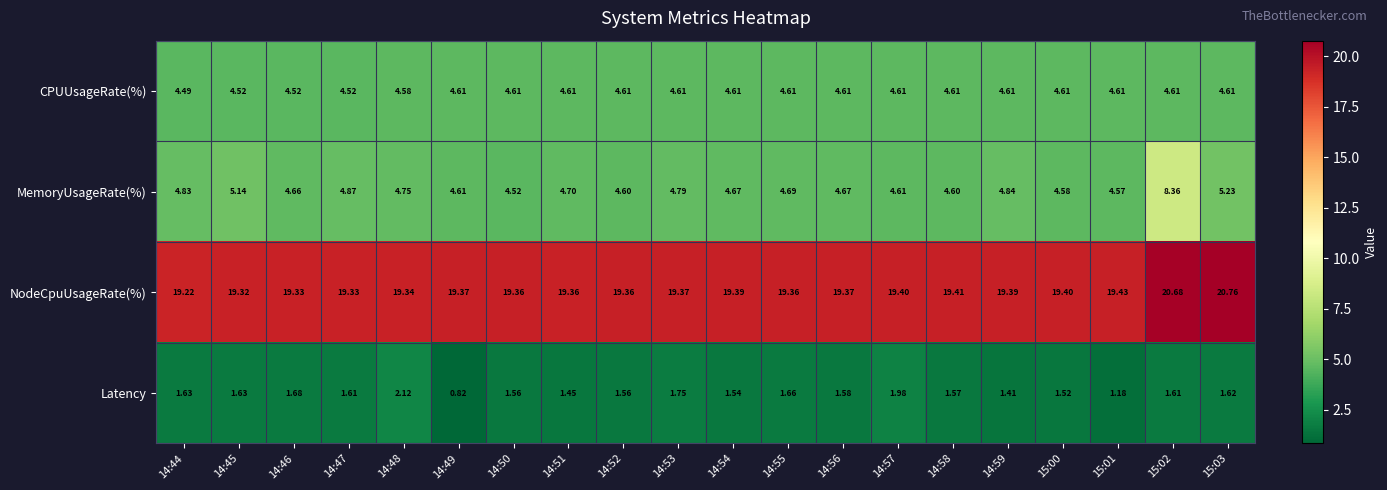

Which series has the largest total across all categories?

NodeCpuUsageRate(%)